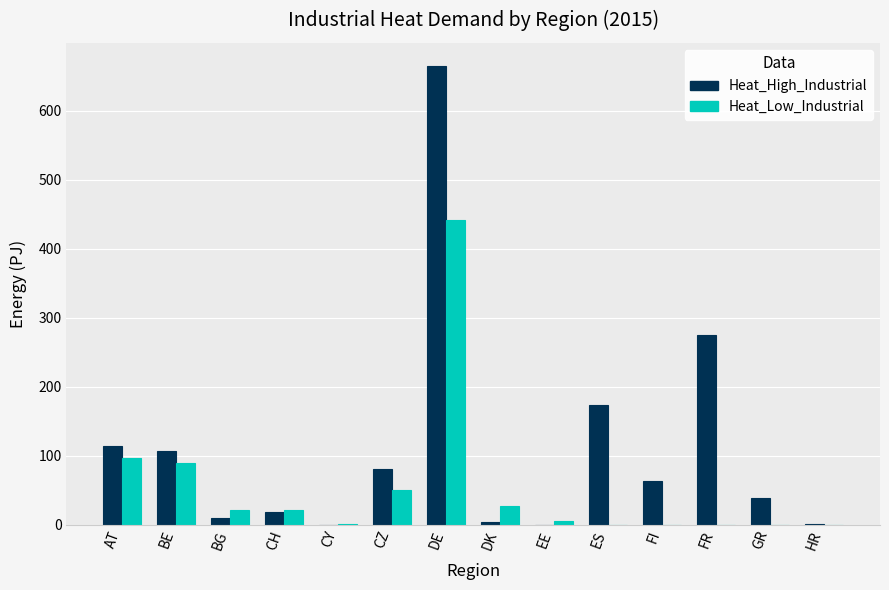

Between CZ and HR, which series saw the biggest shift?

Heat_High_Industrial